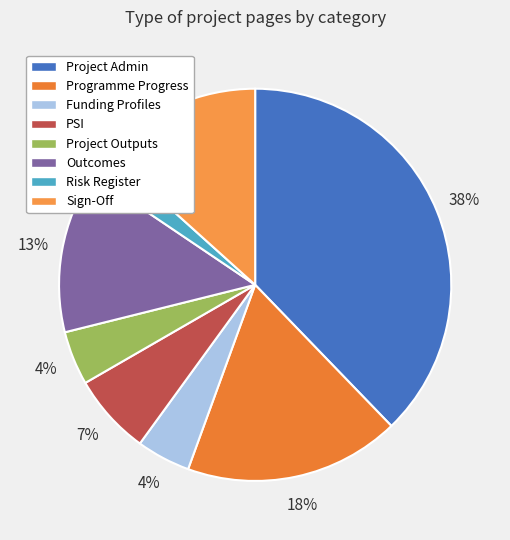

Which has a higher value, Outcomes or PSI?

Outcomes